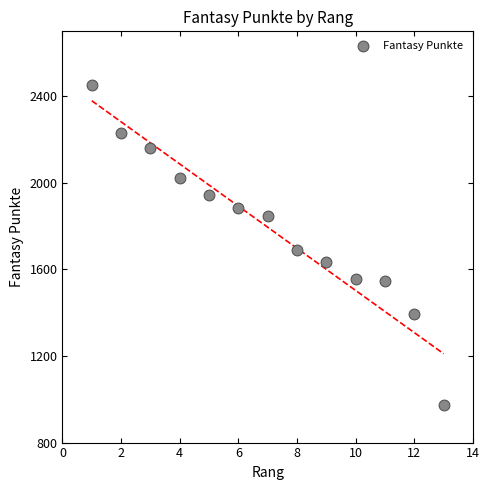

What is the range of Y values (max minus min)?

1477